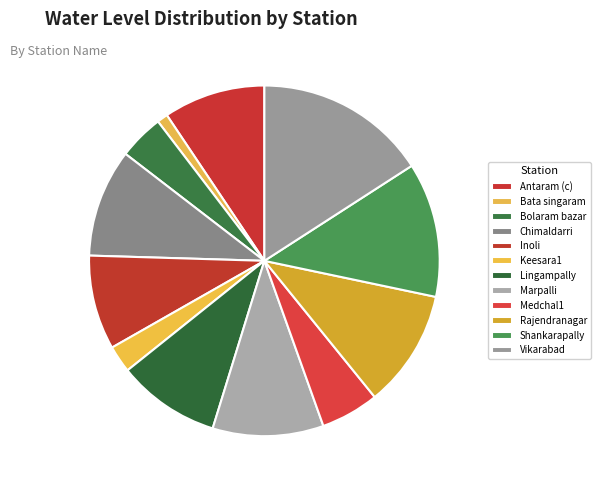

How many segments does this pie chart have?

12